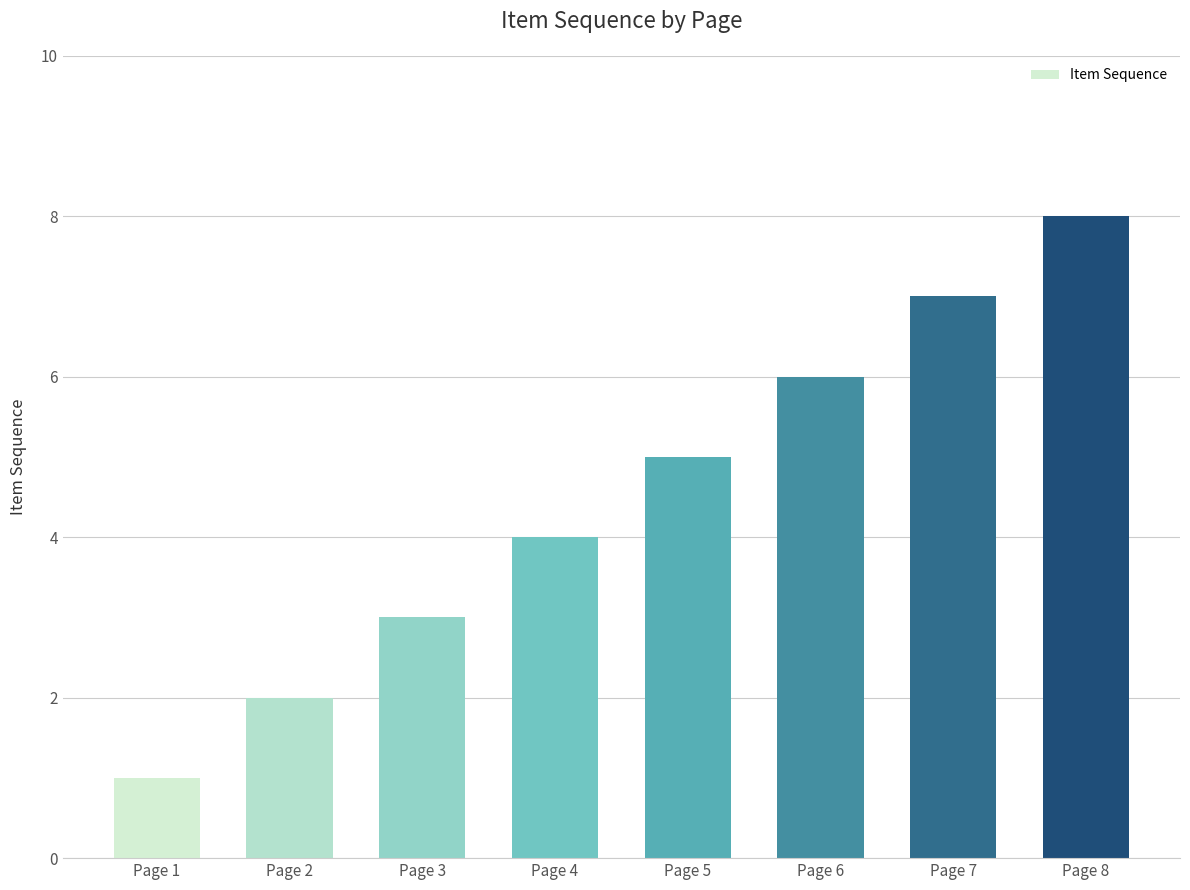

What is the maximum value shown in the chart?

8